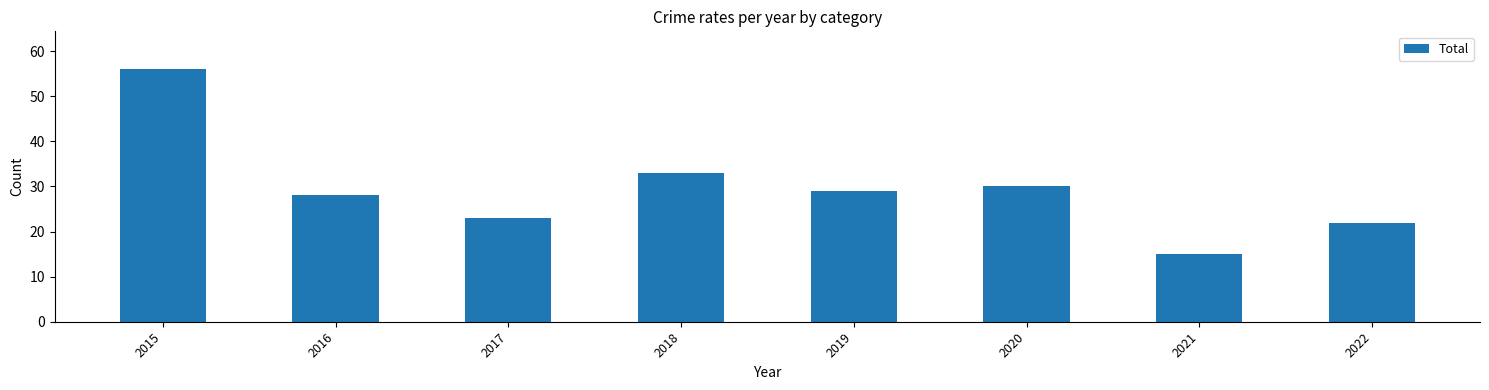

At which category does the chart reach its peak across all series?

2015